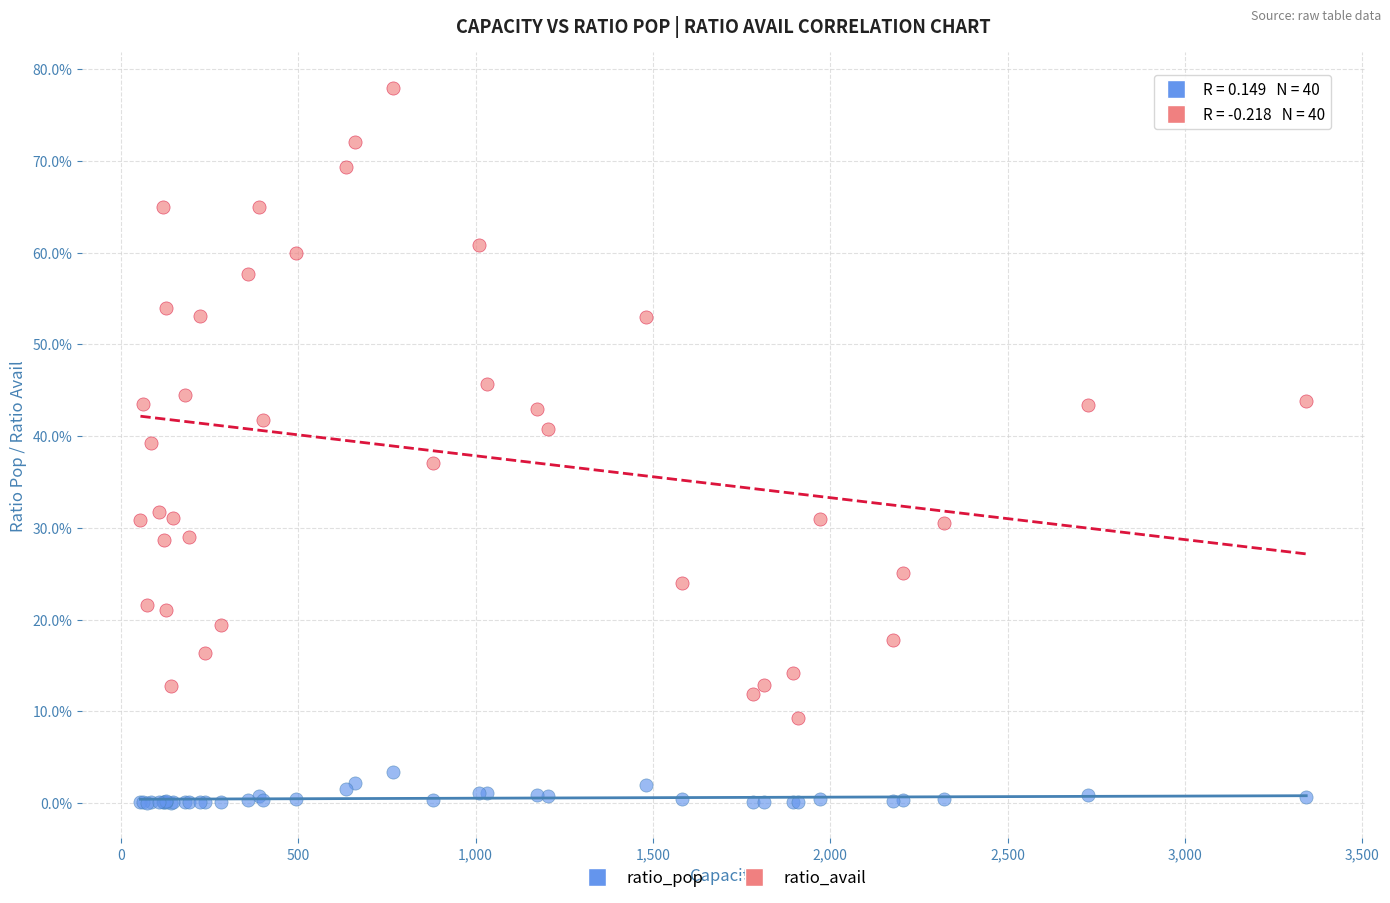

What are all the series names shown in the legend?

ratio_pop, ratio_avail